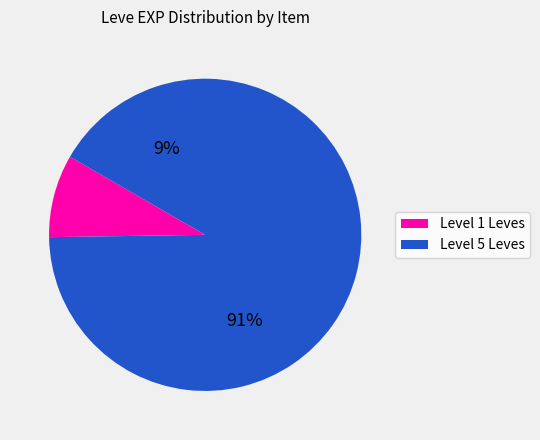

The Leather Leggings slice represents 4% of the pie. True or false?

False